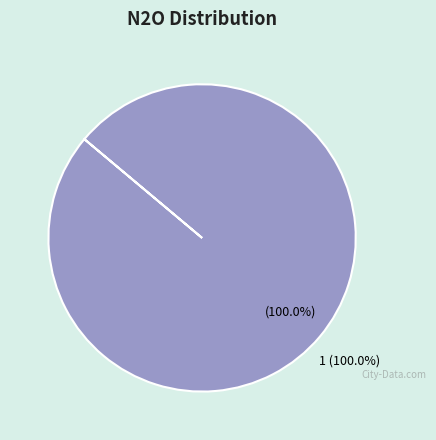

To the nearest percent, what is the combined percentage of 0 and 1?

100%